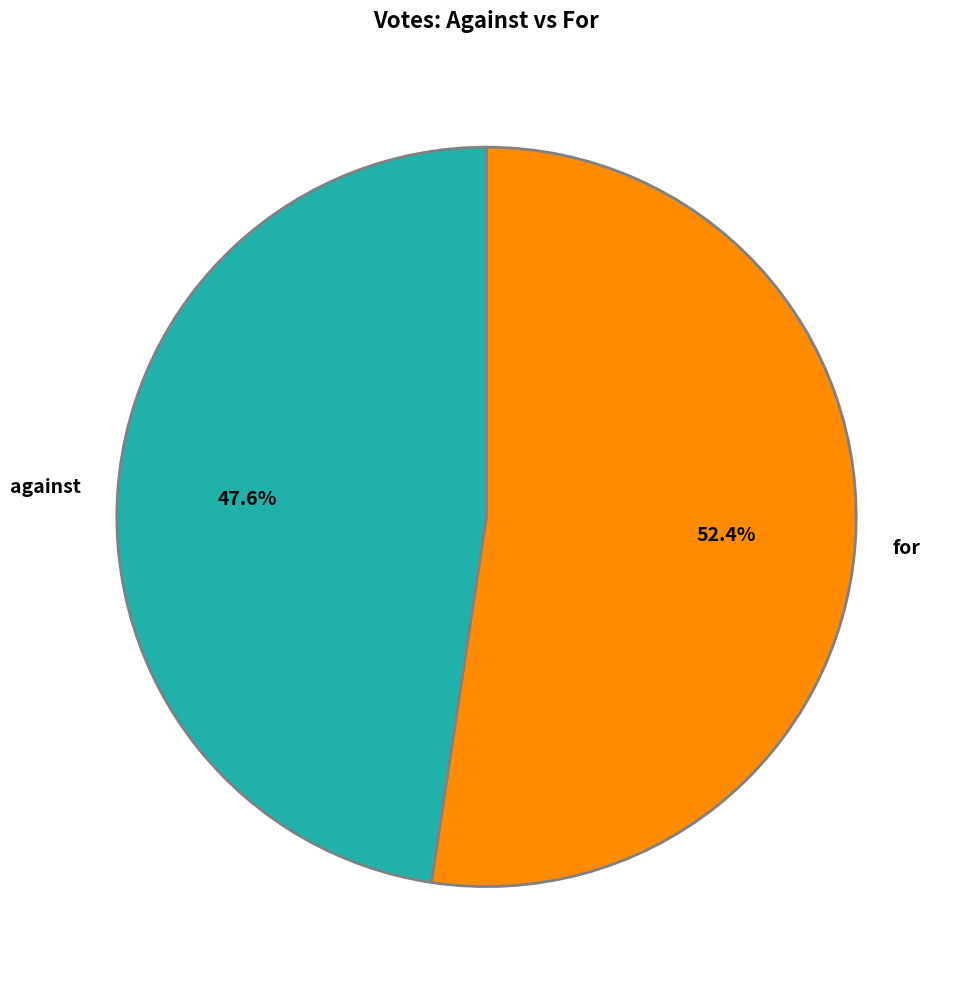

Is the sum of for and against greater than half?

Yes